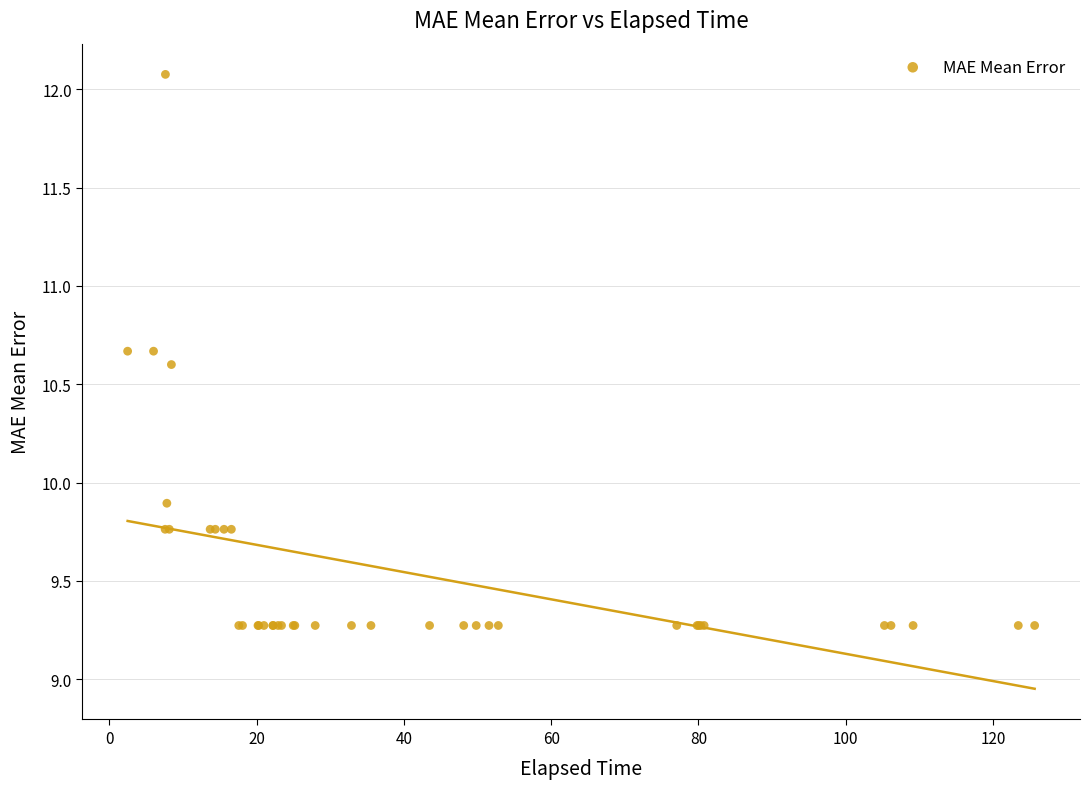

What Y value in the scatter plot is closest to 10?

9.9